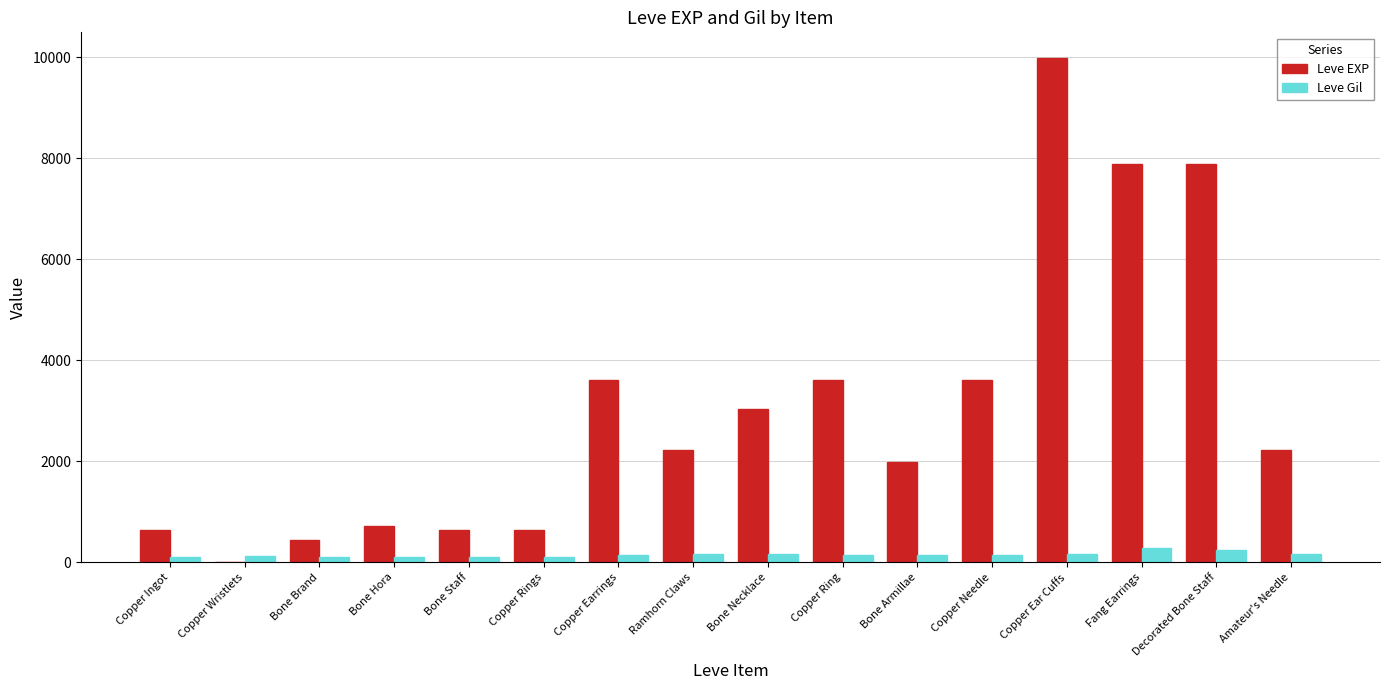

What is the total value across all series at Copper Ingot?

743